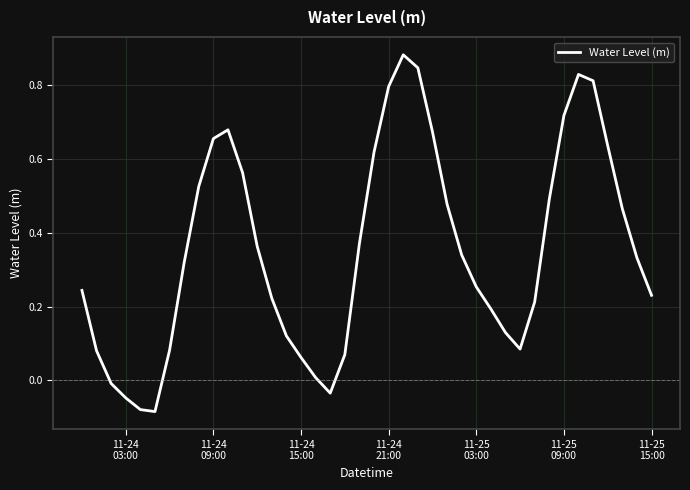

What is the difference between the maximum and minimum values?

1.0